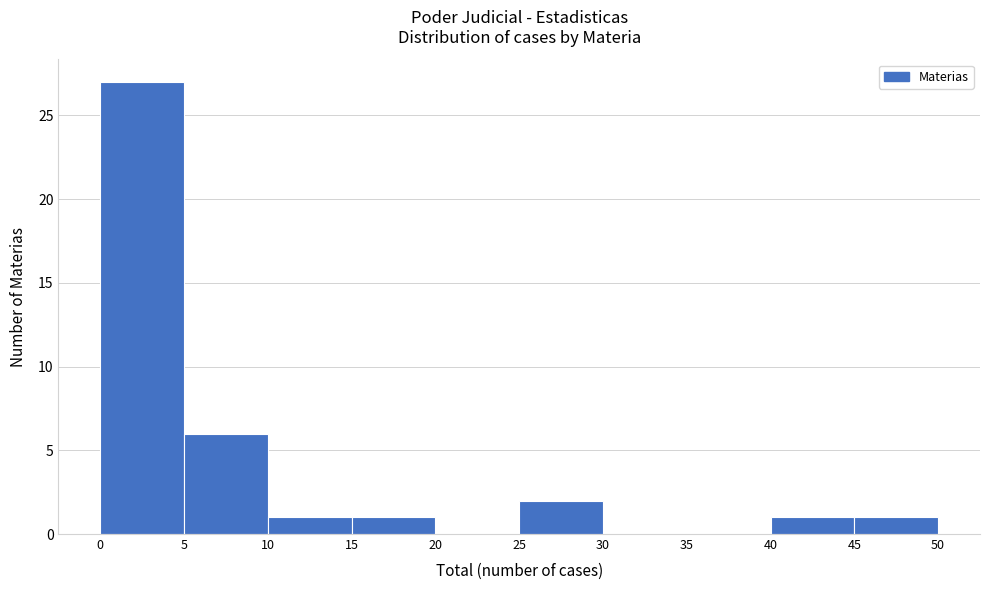

Reading left to right, list every bar in this chart as the range it spans on the x-axis followed by its height. The values are not printed on the chart, so give them approximately, as read against the axis.

0 to 5: 27
5 to 10: 6
10 to 15: 1
15 to 20: 1
20 to 25: 0
25 to 30: 2
30 to 35: 0
35 to 40: 0
40 to 45: 1
45 to 50: 1